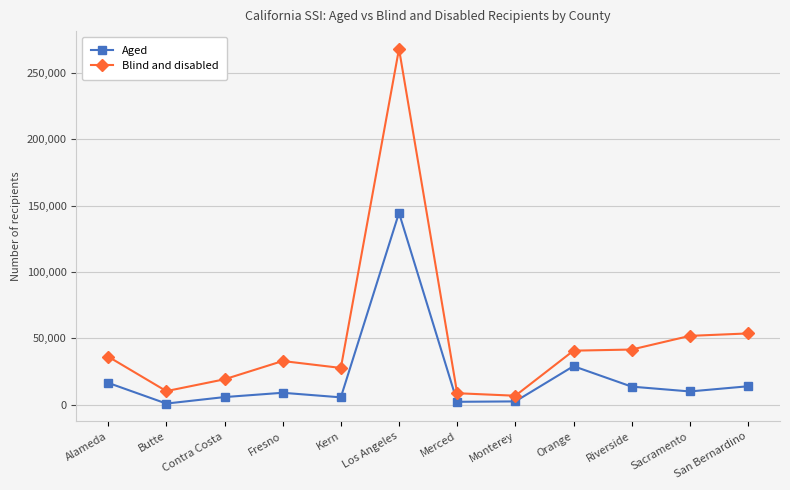

How many lines are shown in the chart?

2